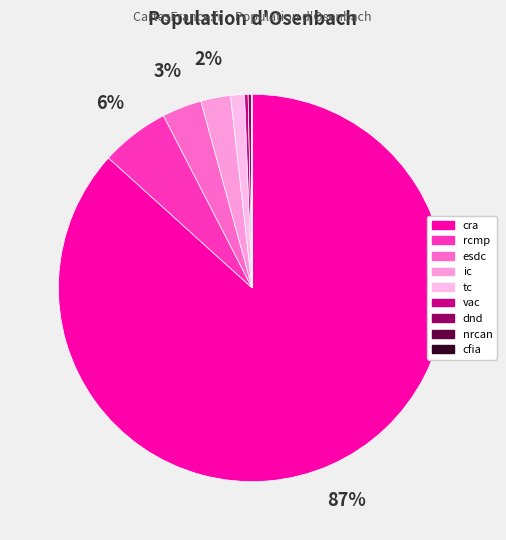

Does any single category account for the majority?

Yes